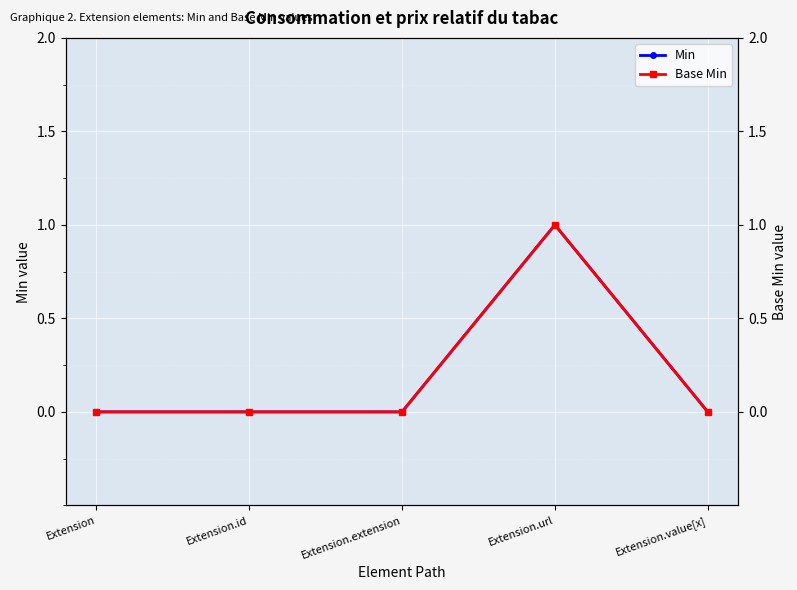

Which series changed the most between Extension and Extension.url?

Min